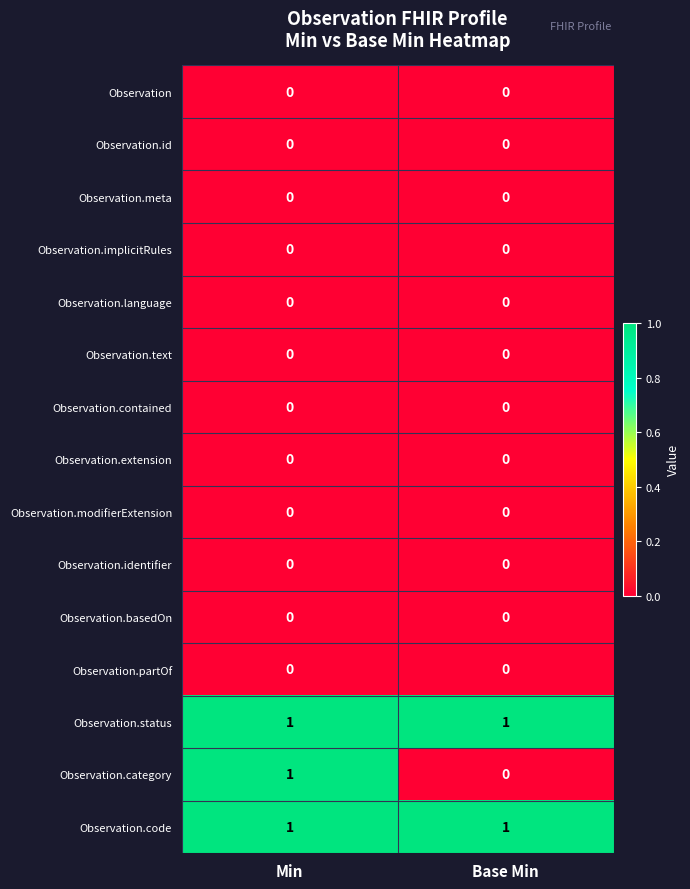

How many series are shown in this chart?

15